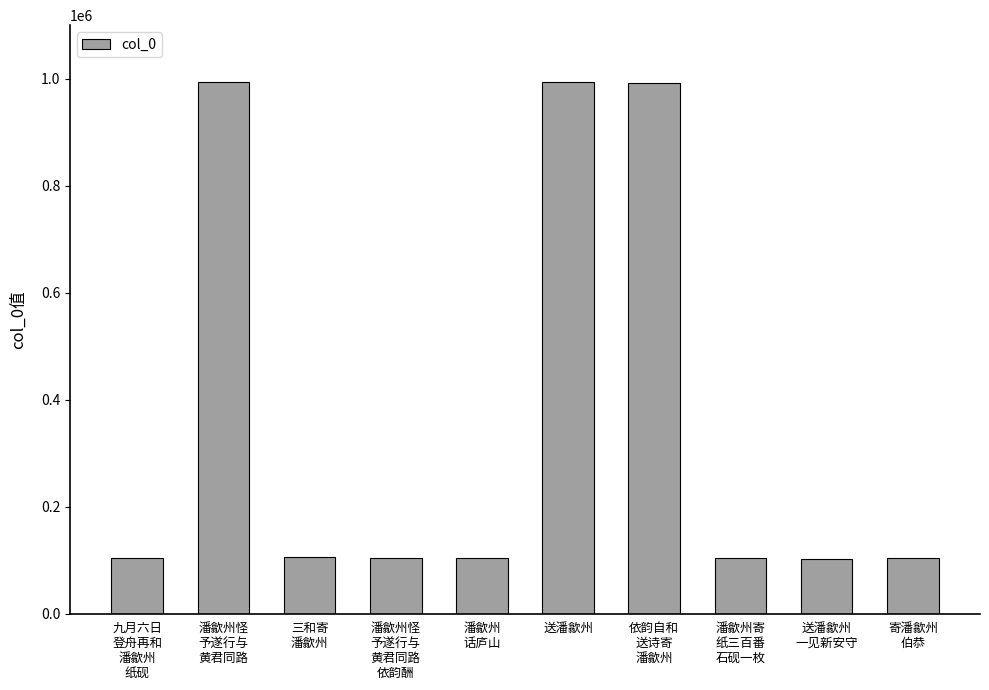

What is the value of the 10th bar from the left?

104160